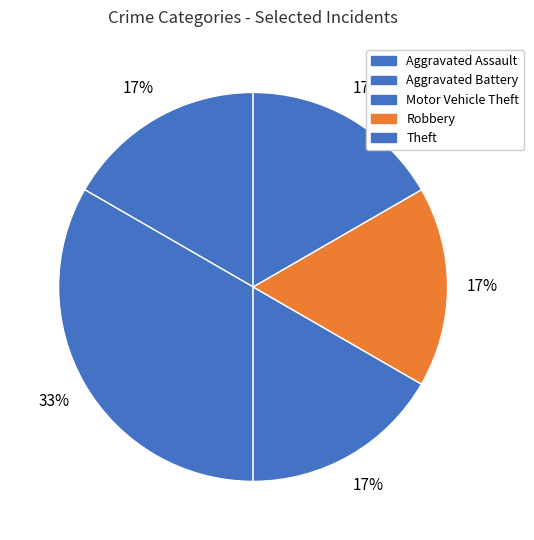

What is the change in value from Aggravated Battery to Theft?

-1